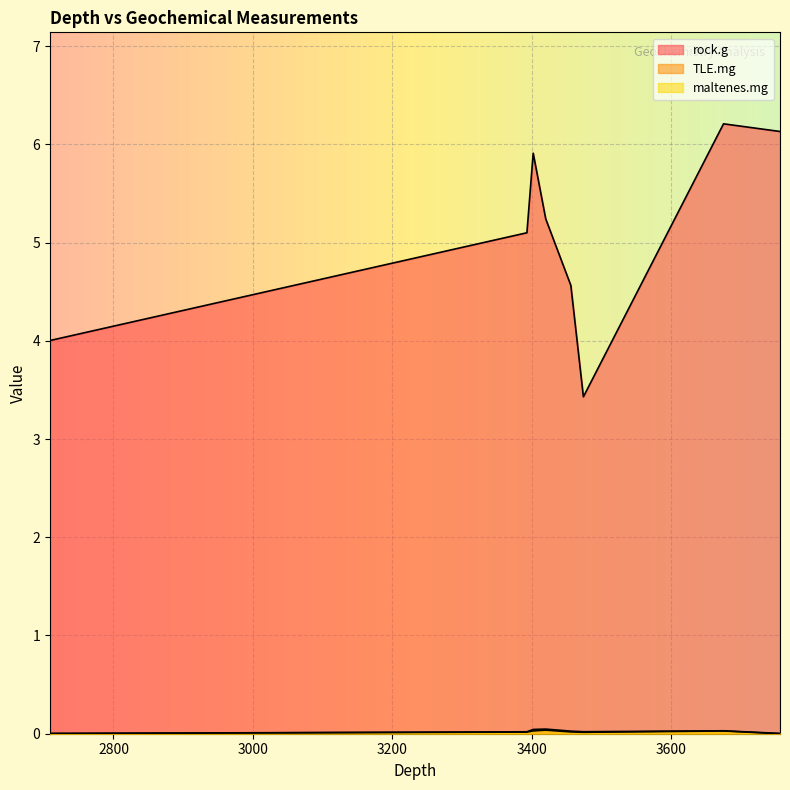

Does the chart display data point markers on the line(s)?

No